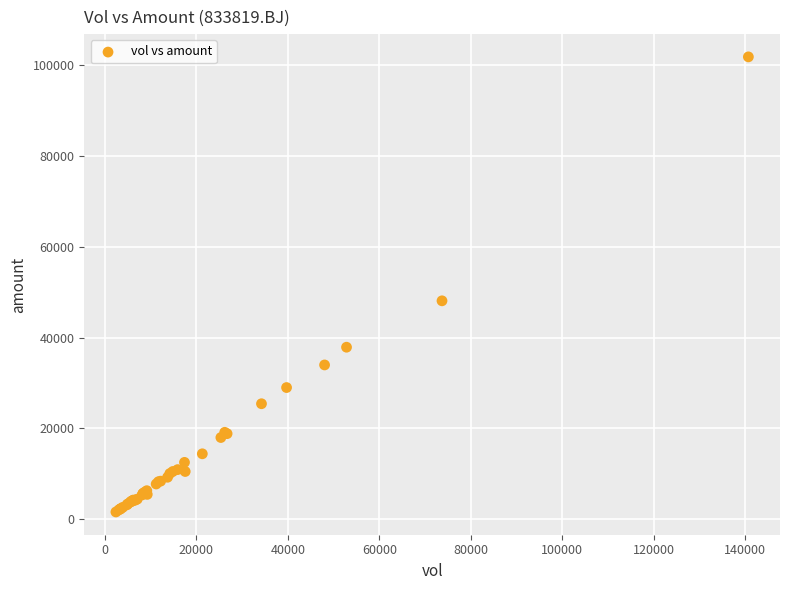

What Y value in the scatter plot is closest to 51676?

48070.1